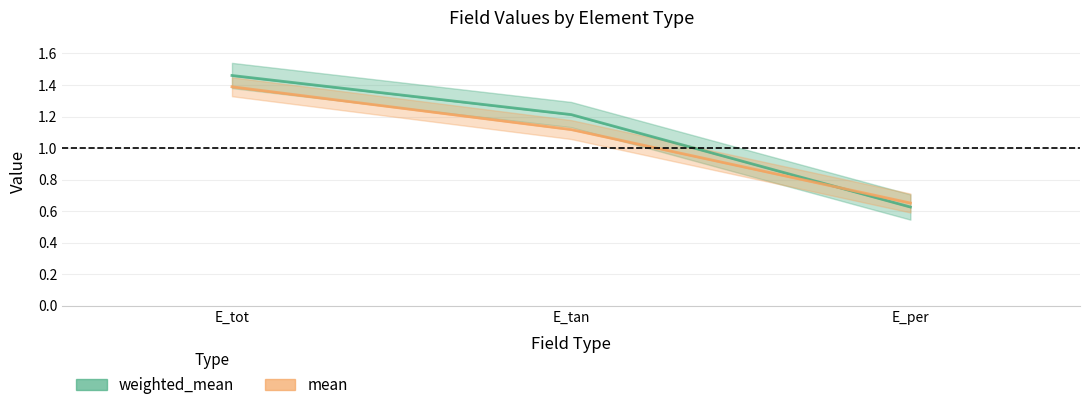

The value of mean at E_per is 0.7. True or false?

True